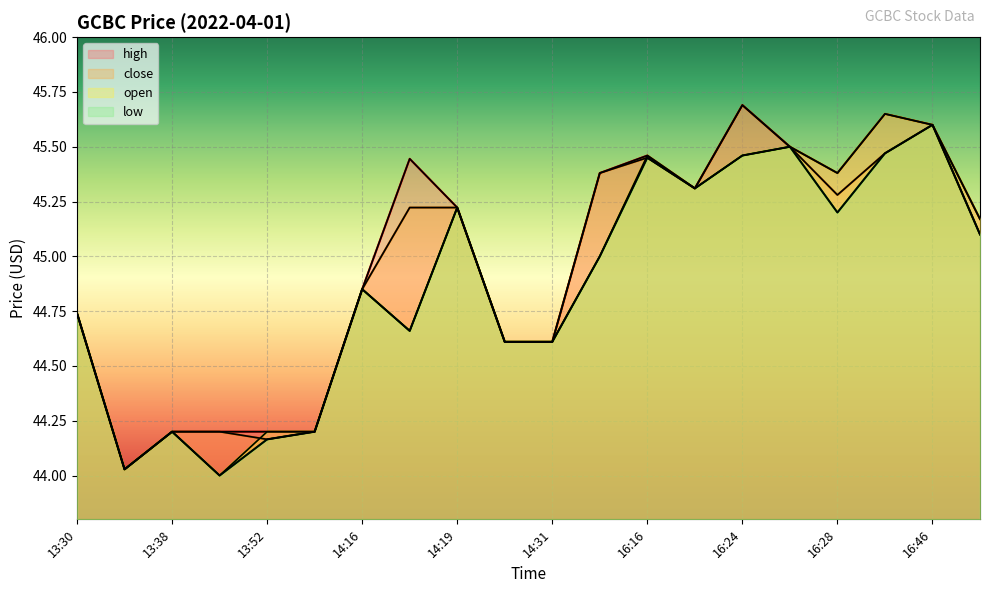

What is the lowest value of the close series?

44.0